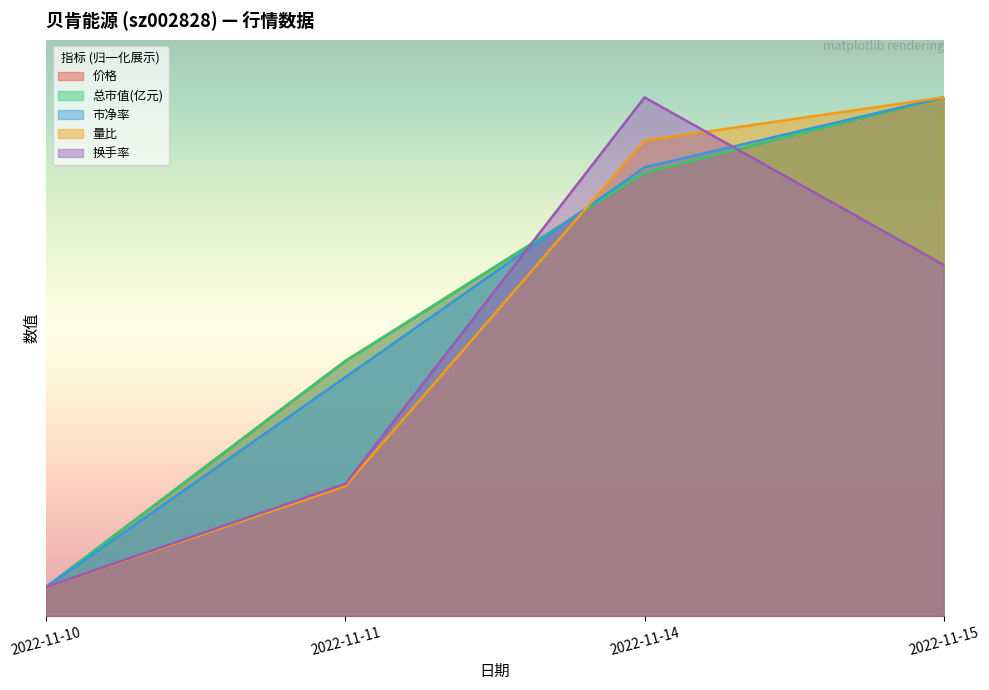

True or false: 总市值(亿元) has more than 0 interior local peaks.

False